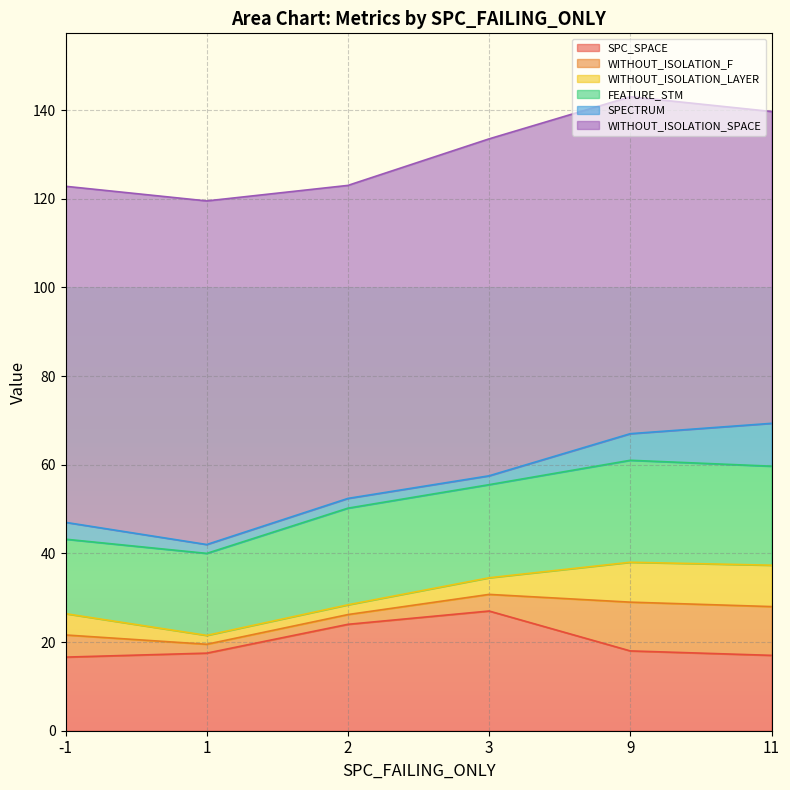

The SPC_SPACE series shows 21 at 6. True or false?

False